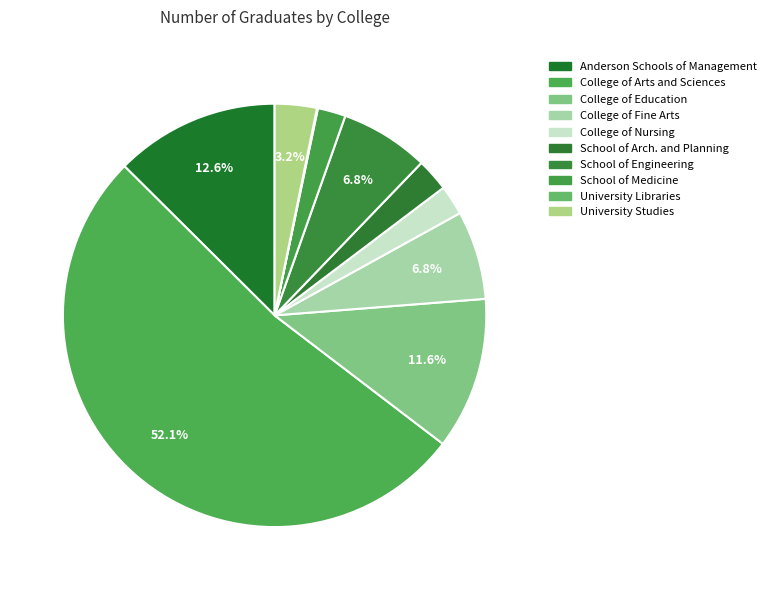

What percentage is the College of Arts and Sciences slice, to the nearest percent?

52%